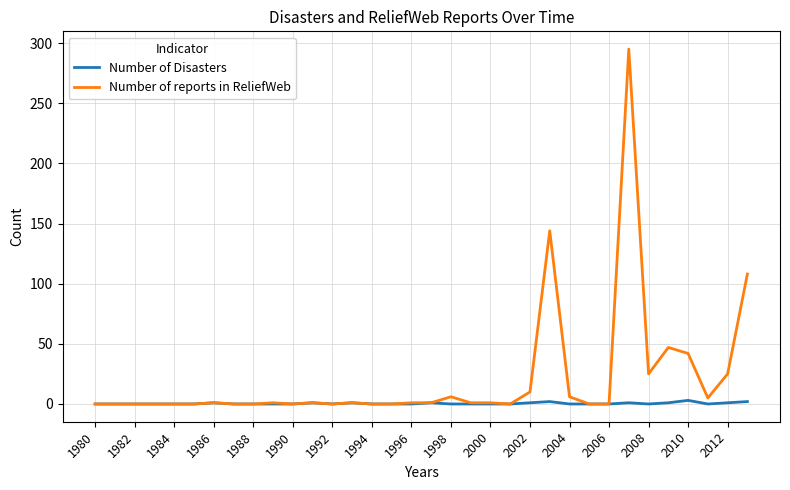

Which series has the largest range (max minus min)?

Number of reports in ReliefWeb